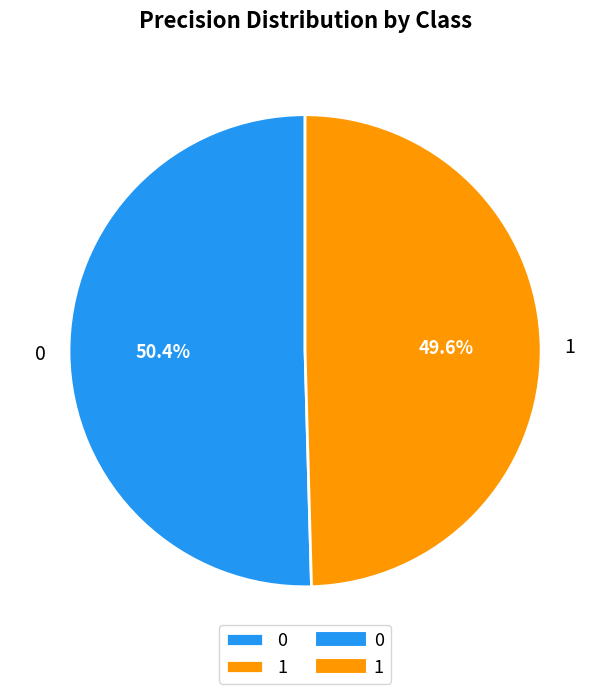

Rank the categories by value from lowest to highest.

1, 0